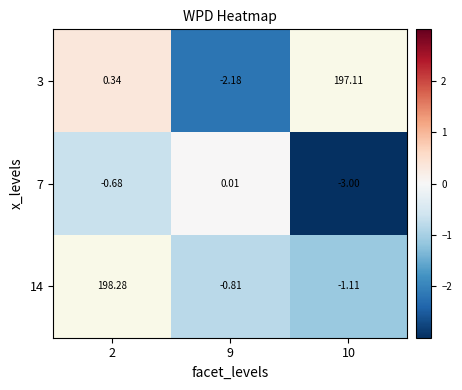

What is the sum of all 7 values?

-3.7